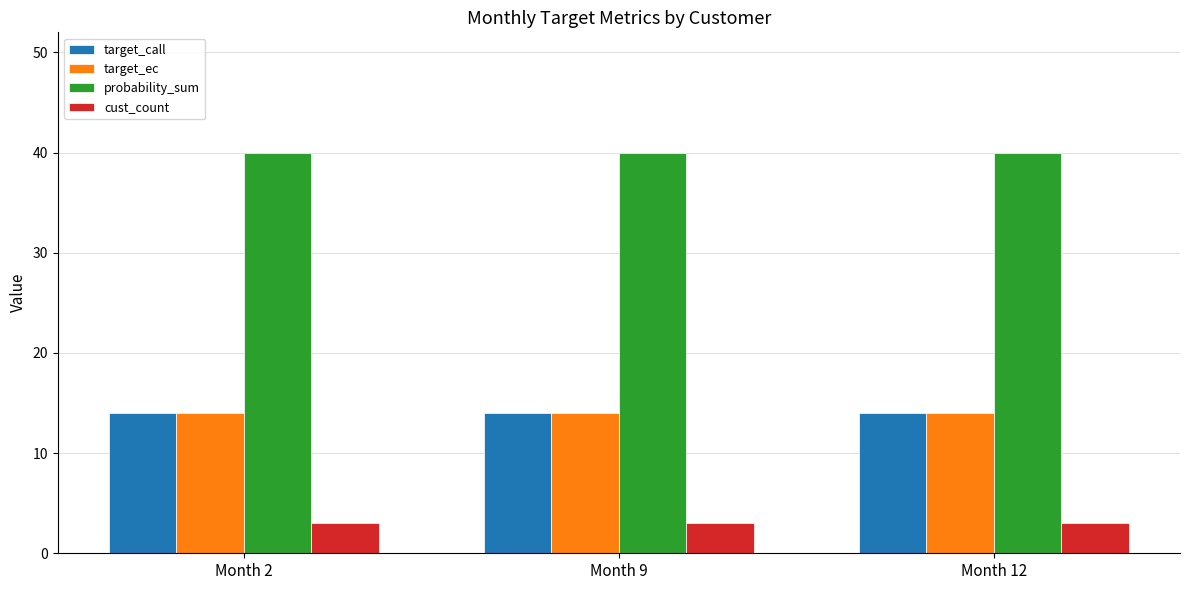

What is the total value across all series at Month 2?

71